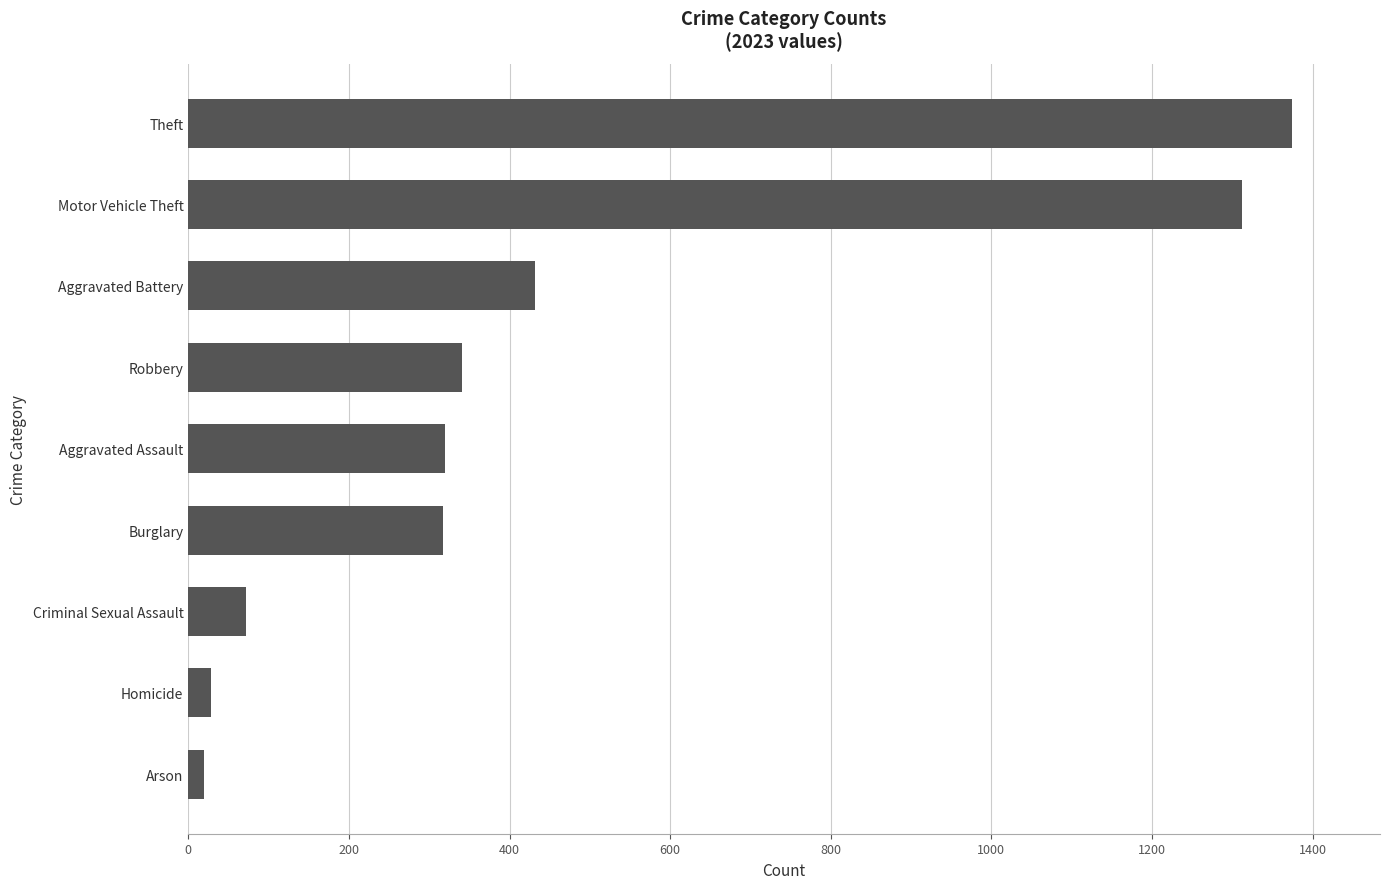

Count the number of data series in this chart.

1